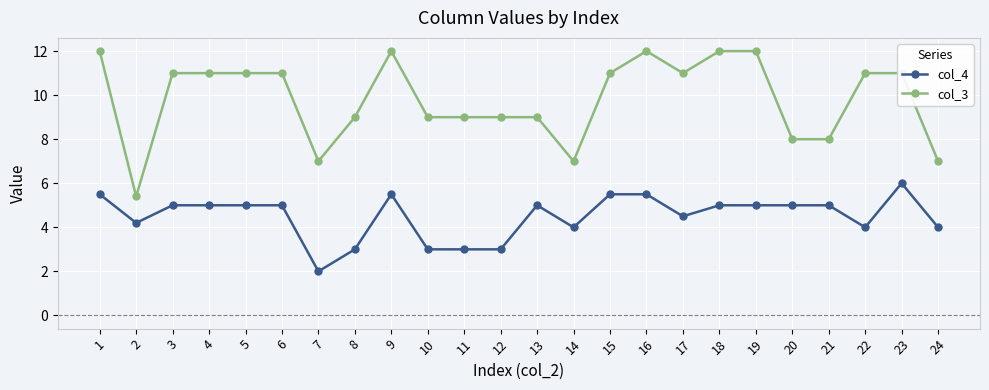

Reading left to right, extract all data points from this chart.

col_4: 1=5.5	2=4.2	3=5.0	4=5.0	5=5.0	6=5.0	7=2.0	8=3.0	9=5.5	10=3.0	11=3.0	12=3.0	13=5.0	14=4.0	15=5.5	16=5.5	17=4.5	18=5.0	19=5.0	20=5.0	21=5.0	22=4.0	23=6.0	24=4.0
col_3: 1=12.0	2=5.4	3=11.0	4=11.0	5=11.0	6=11.0	7=7.0	8=9.0	9=12.0	10=9.0	11=9.0	12=9.0	13=9.0	14=7.0	15=11.0	16=12.0	17=11.0	18=12.0	19=12.0	20=8.0	21=8.0	22=11.0	23=11.0	24=7.0